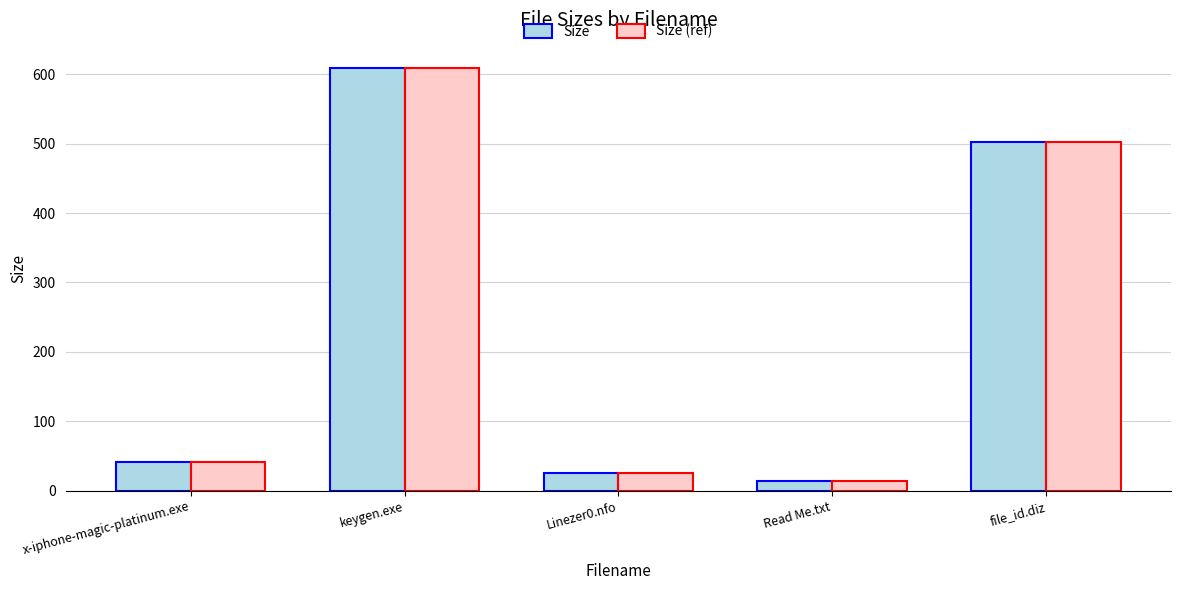

What is the maximum value for Size (ref)?

609.0